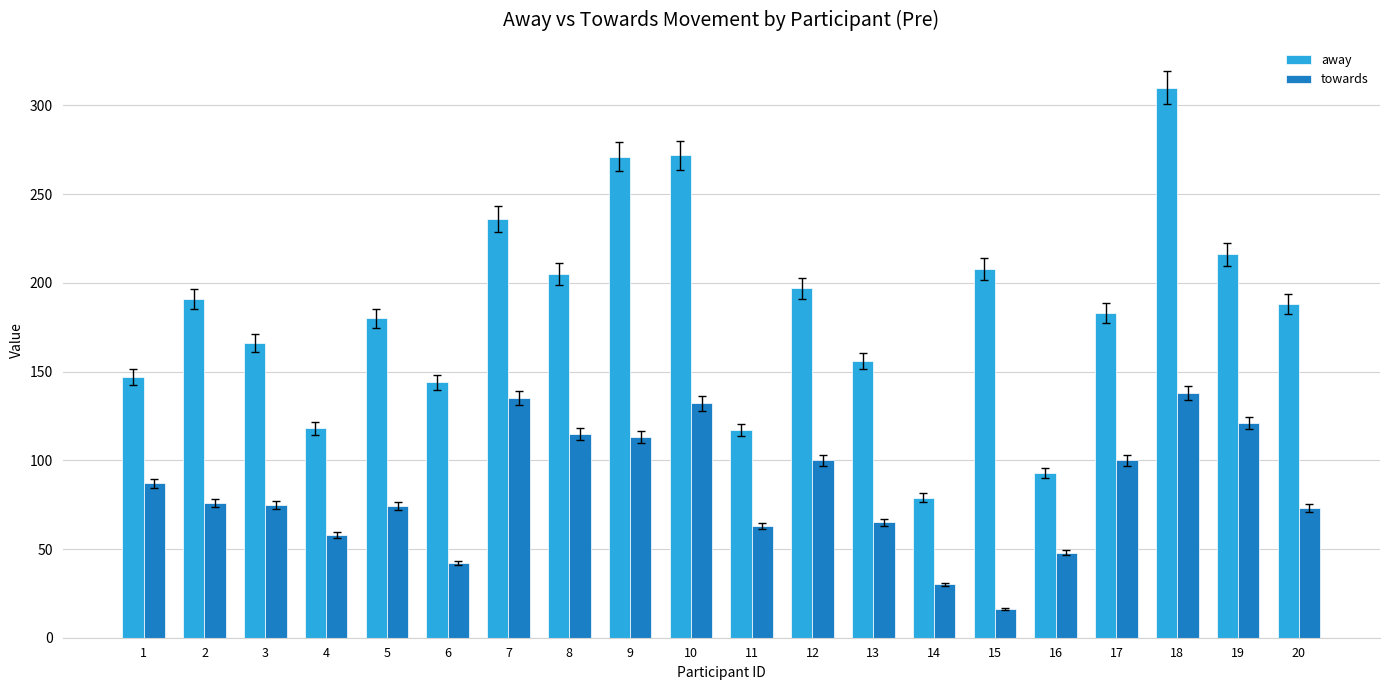

At 6, list the series in order from smallest to largest.

towards, away